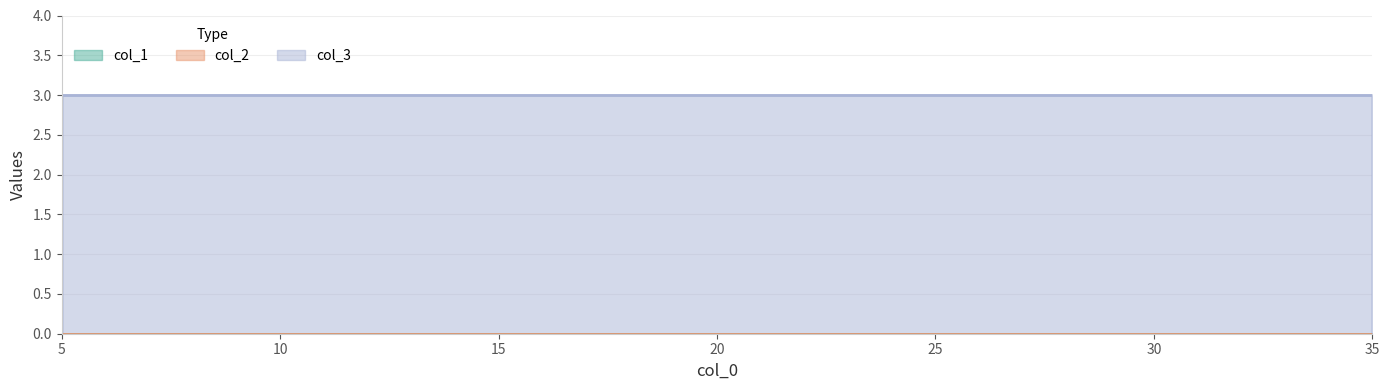

Rank the series by their maximum value, from lowest to highest.

col_1, col_2, col_3